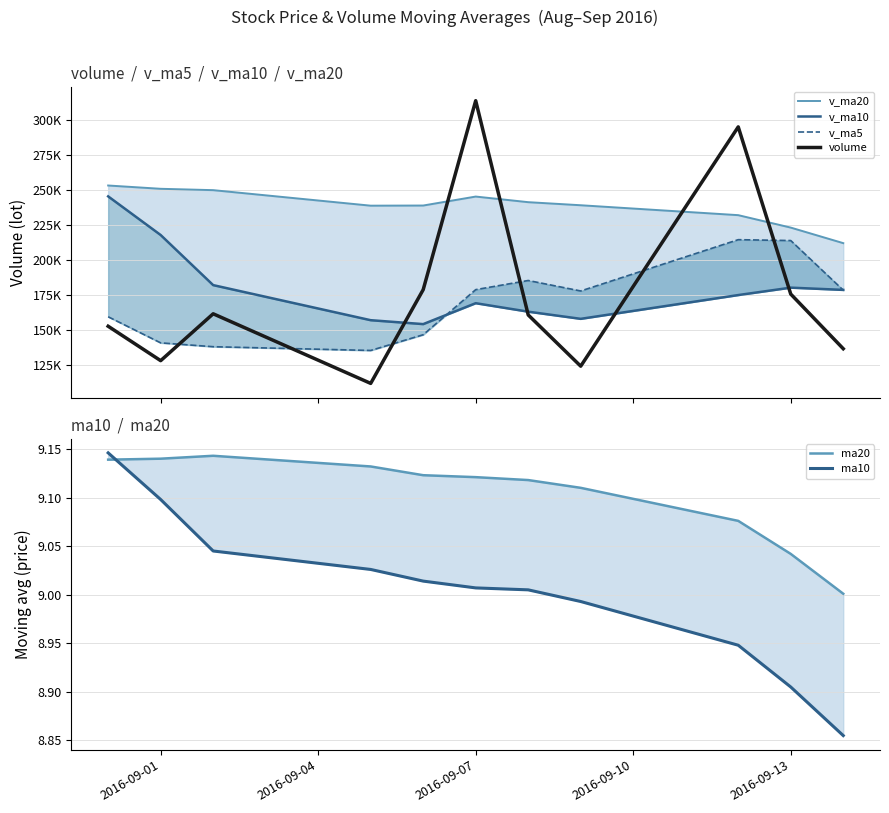

Which series has the largest range (max minus min)?

volume